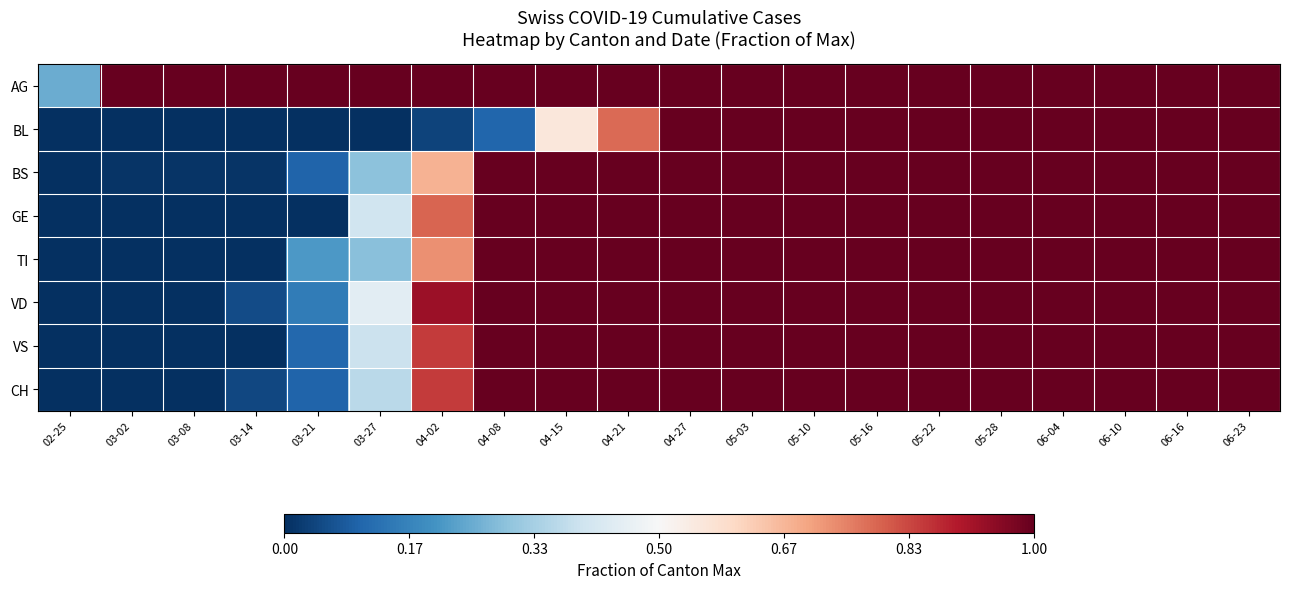

At which category is the sum across all series the highest?

04-27